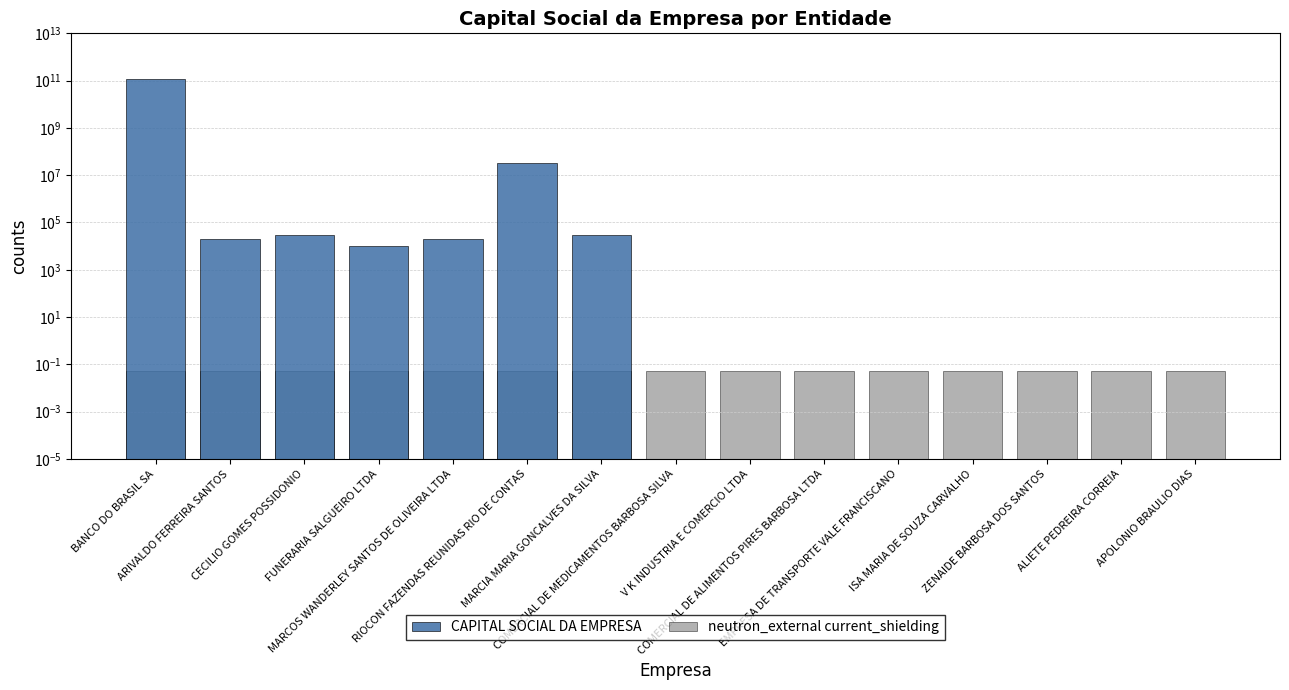

Between MARCOS WANDERLEY SANTOS DE OLIVEIRA LTDA and ZENAIDE BARBOSA DOS SANTOS, which is larger?

MARCOS WANDERLEY SANTOS DE OLIVEIRA LTDA